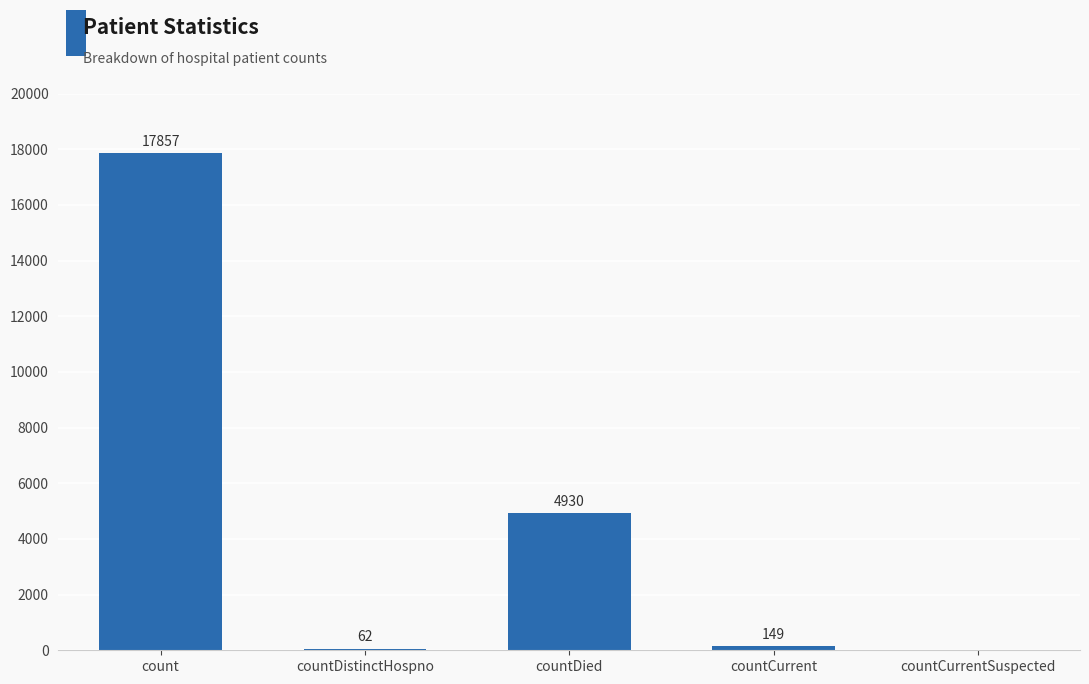

What is the sum of the values at countDied and countDistinctHospno?

4992